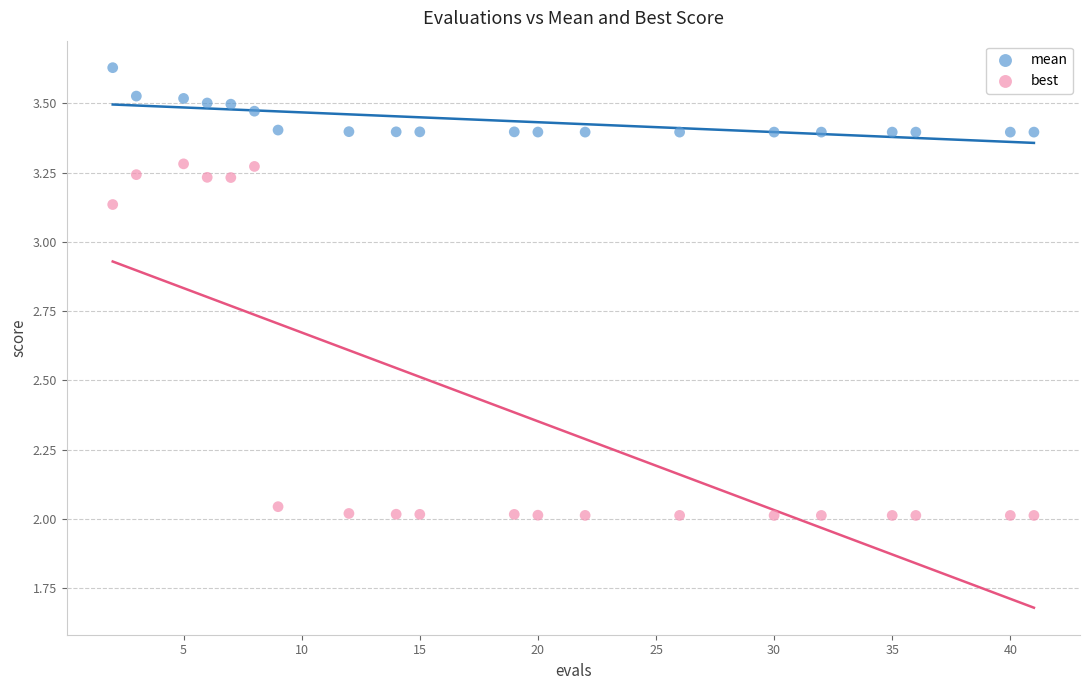

Which series has the largest Y range (max minus min)?

best